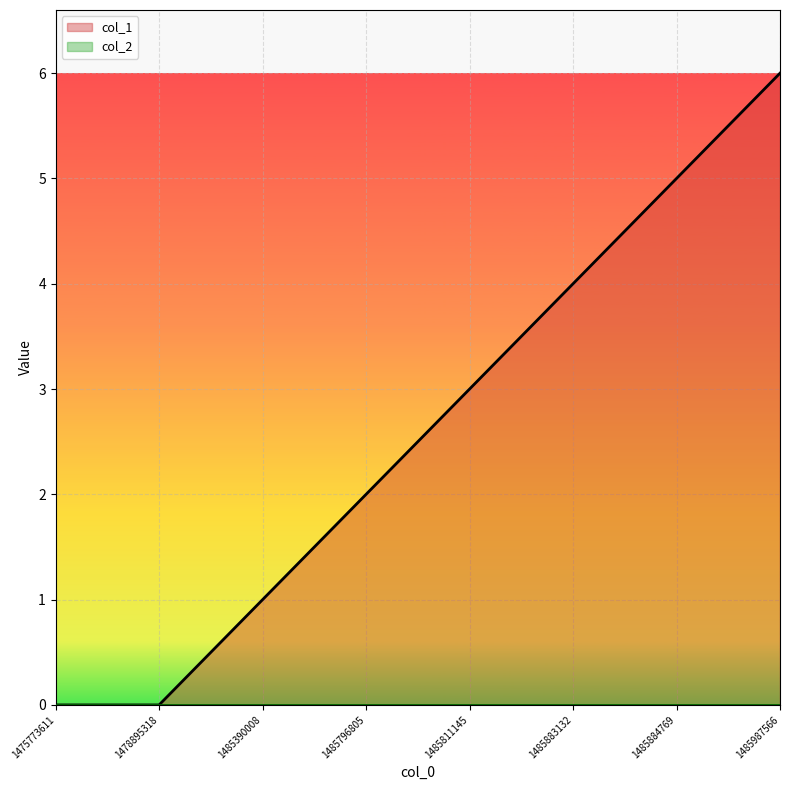

True or false: there are more than 1 points higher than both neighbors.

False